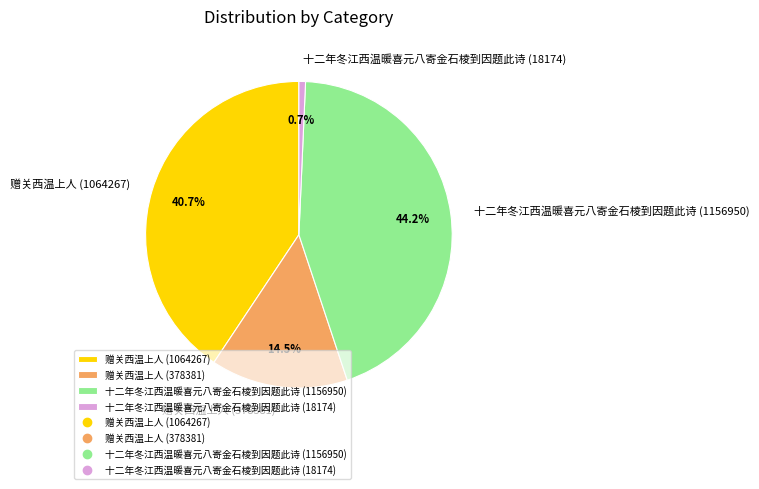

Combined, do 赠关西温上人 (378381) and 十二年冬江西温暖喜元八寄金石棱到因题此诗 (1156950) account for over 50%?

Yes